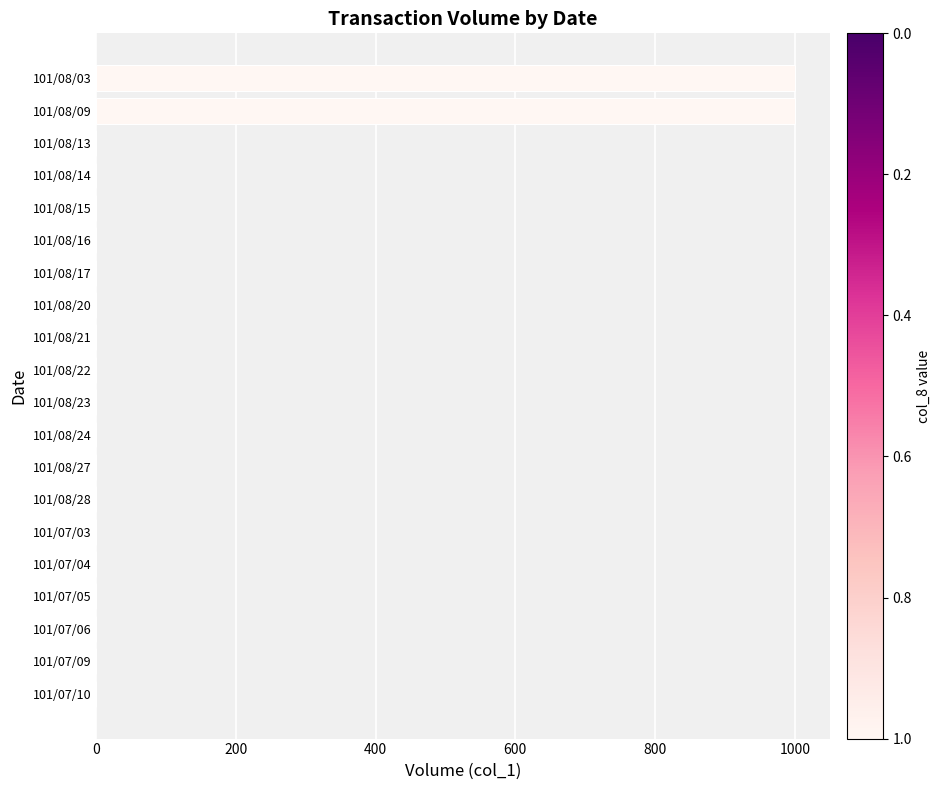

The value at 101/07/06 is 0. True or false?

True